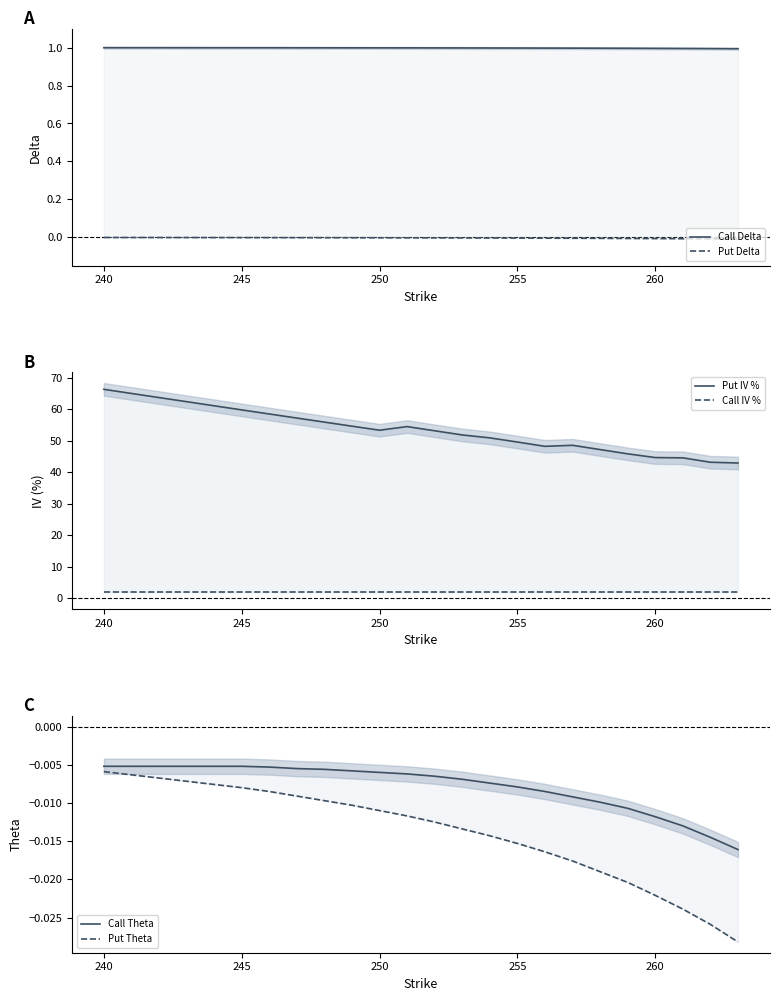

The value of Call IV % at 255 is 3.6. True or false?

False